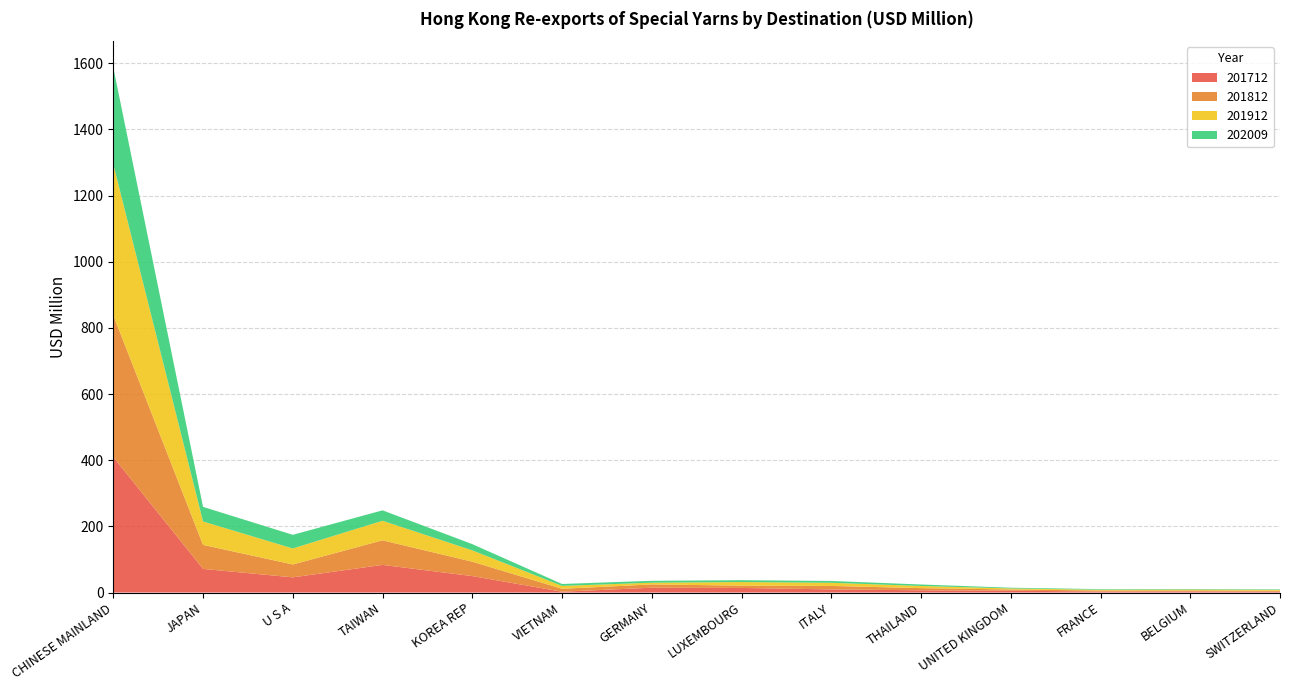

Reading right to left, extract all data points from this chart.

201712: 2.4	3.4	3.0	5.5	6.7	9.4	13.8	14.5	2.4	49.7	83.5	45.8	71.4	409.5
201812: 3.1	2.8	3.0	3.8	6.6	10.5	7.0	10.0	8.8	43.6	74.4	39.0	72.6	428.9
201912: 2.5	2.9	2.4	3.1	6.5	9.5	10.9	5.2	8.8	34.1	59.1	48.4	70.8	456.7
202009: 1.5	1.6	1.8	2.2	4.4	5.5	5.6	5.7	5.8	18.9	31.5	41.3	44.1	292.5